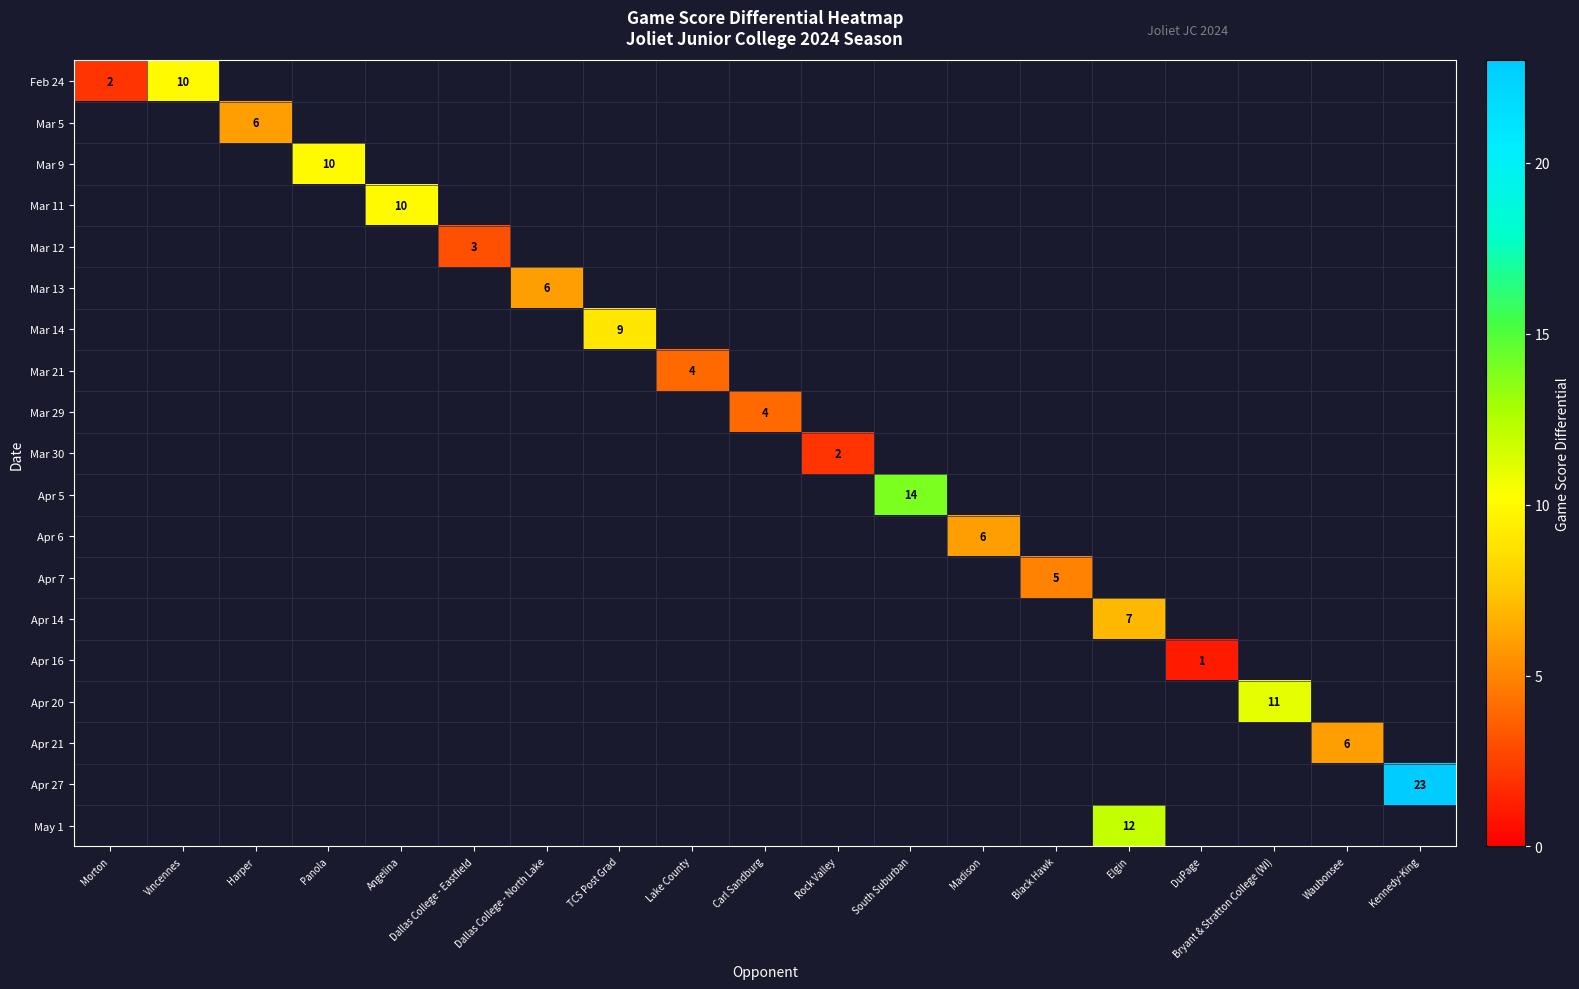

List the series in order of their peak value, lowest first.

Feb 24, Mar 5, Mar 9, Mar 11, Mar 12, Mar 13, Mar 14, Mar 21, Mar 29, Mar 30, Apr 5, Apr 6, Apr 7, Apr 14, Apr 16, Apr 20, Apr 21, Apr 27, May 1